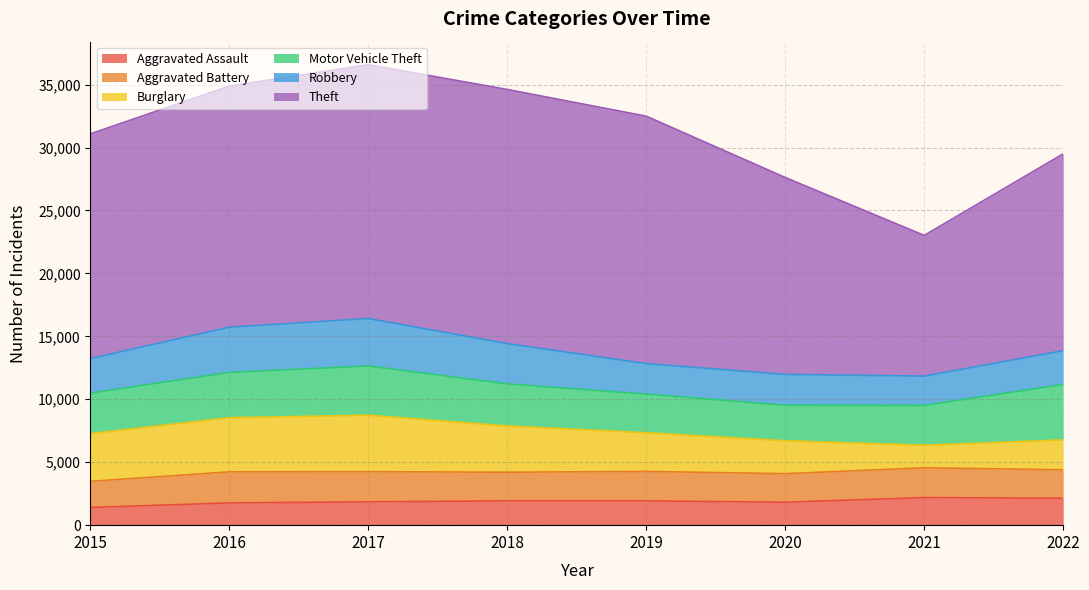

Which category has the lowest value in the Robbery series?

2021